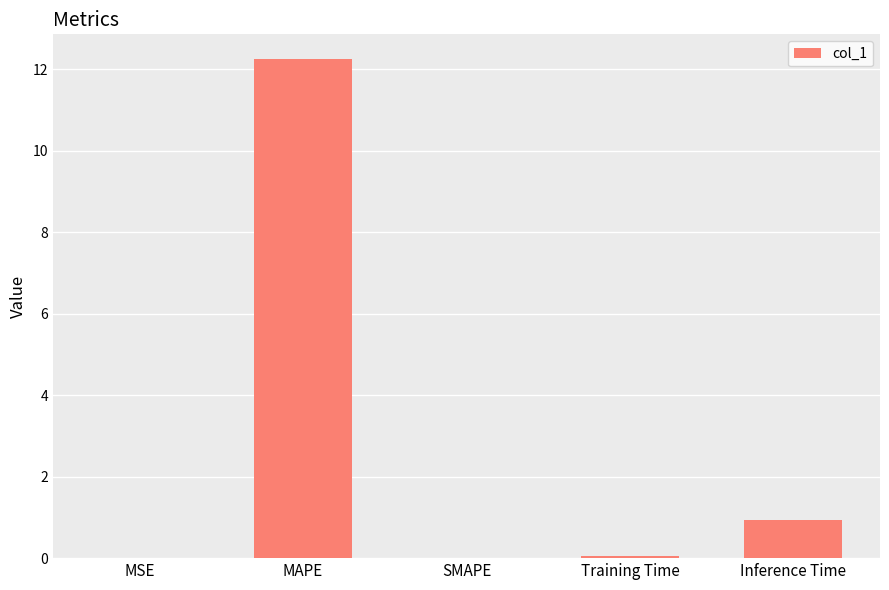

Count the number of data series in this chart.

1